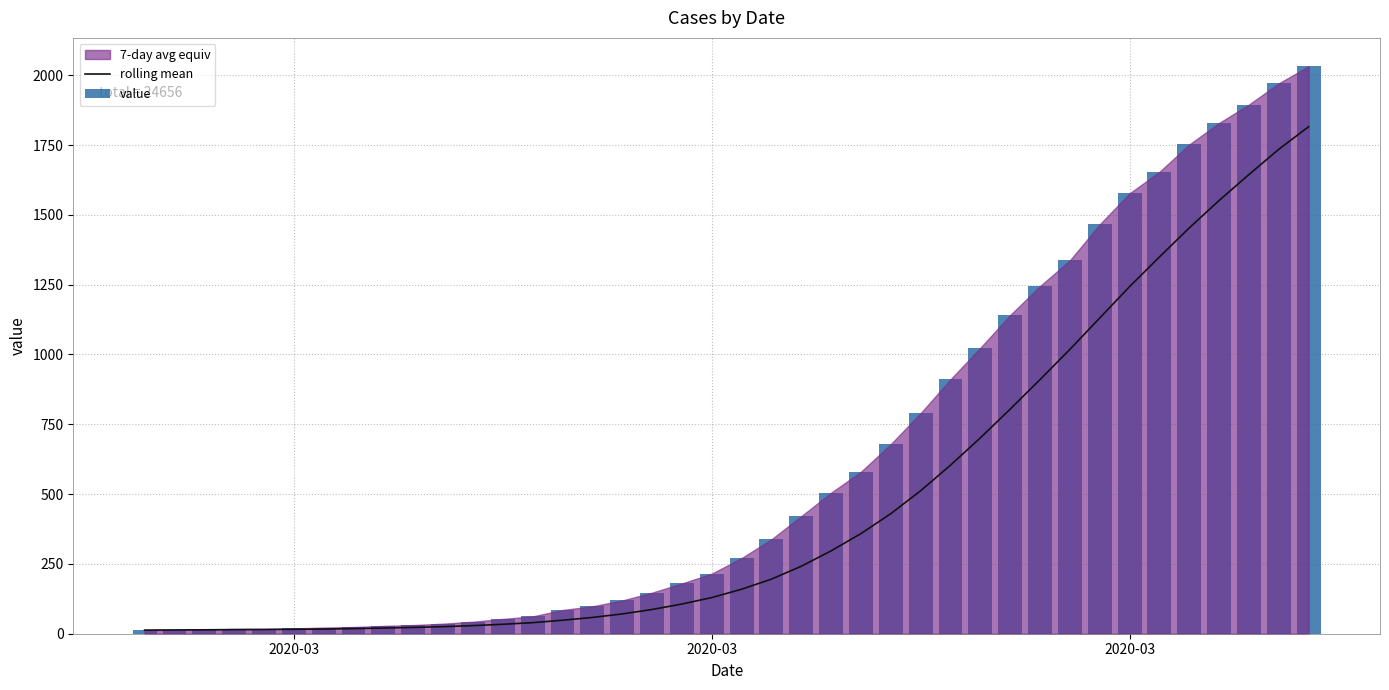

What is the difference between the maximum and minimum values in the rolling mean series?

1802.7